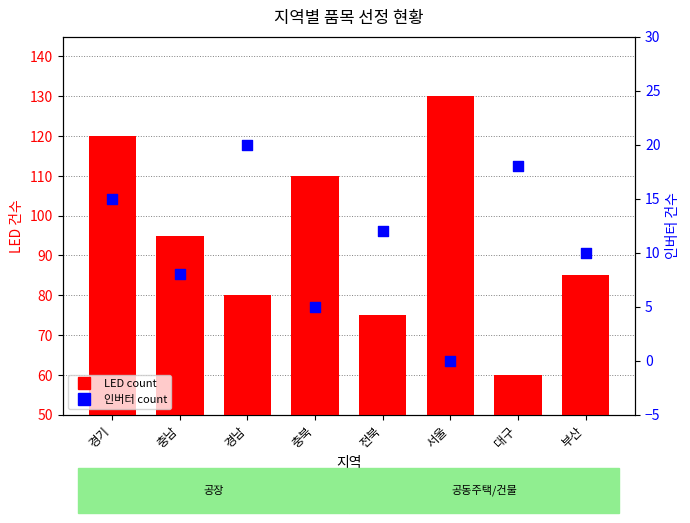

What is the total value across all series at 대구?

78